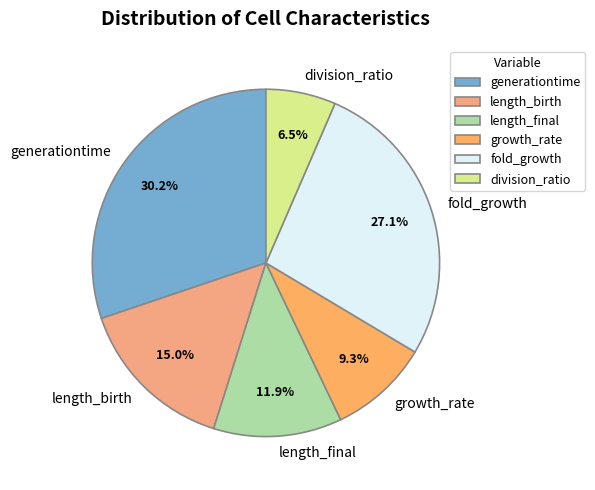

How many segments does this pie chart have?

6